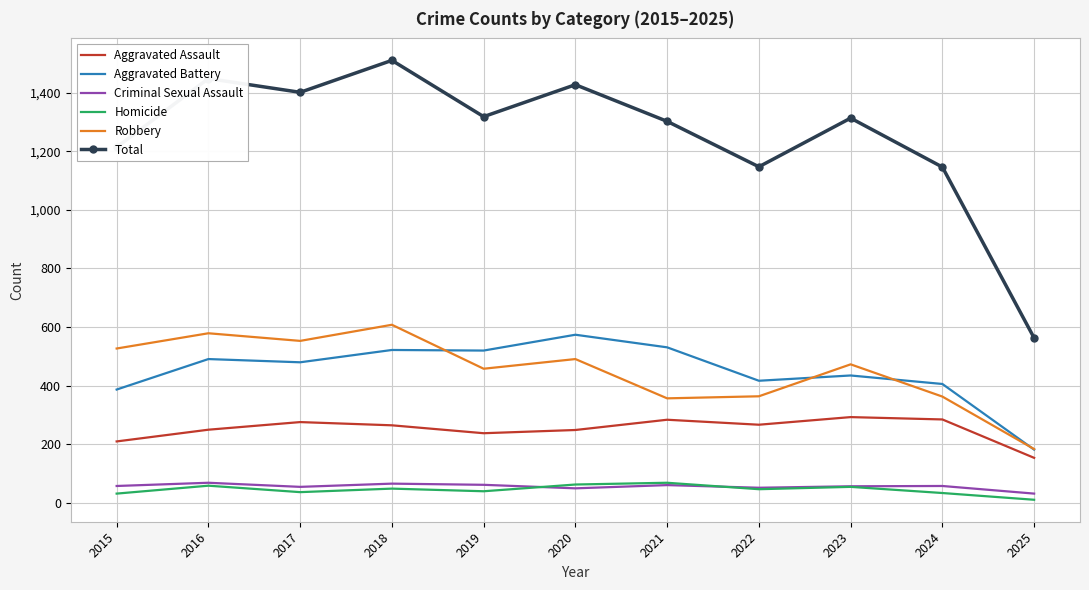

Where is Aggravated Assault nearest to the value 223?

2015